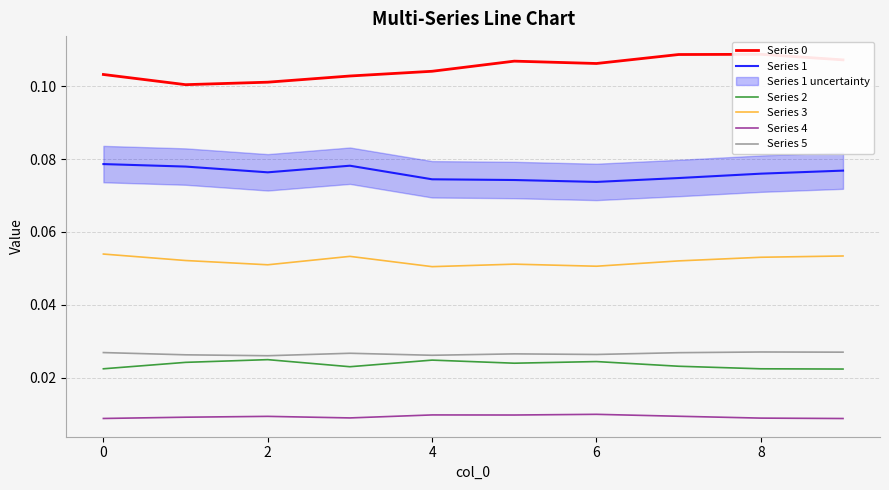

Is it true that Series 3 equals 0.1 at 7?

True